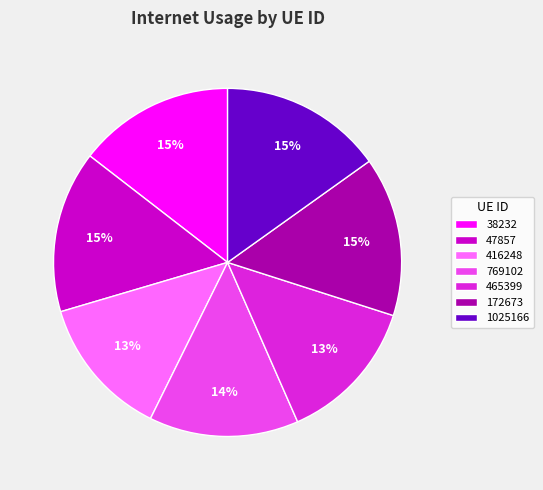

Is the sum of 1025166 and 47857 greater than half?

No